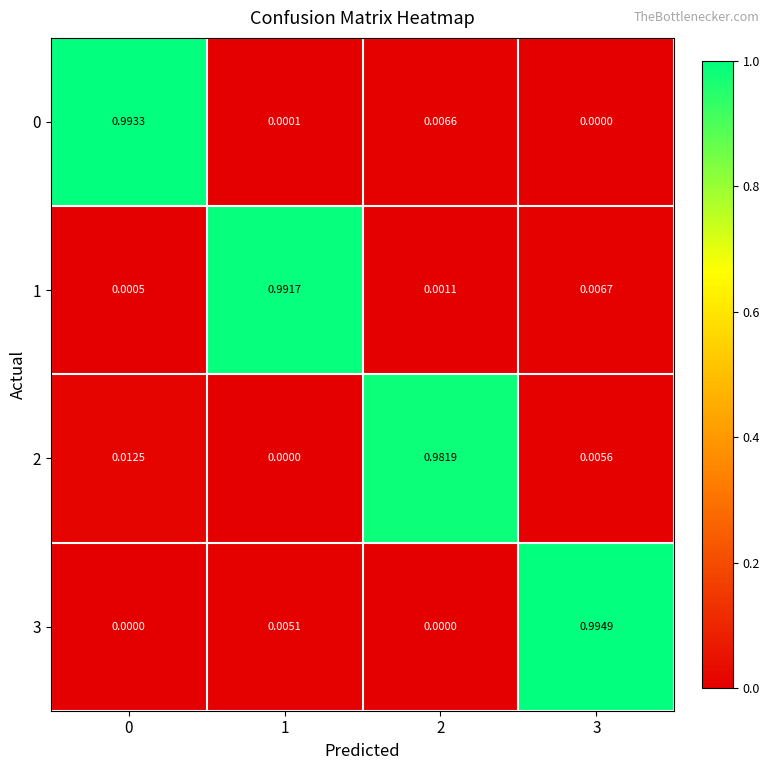

Is the value of 2 at 3 greater than the value of 0 at 2?

No